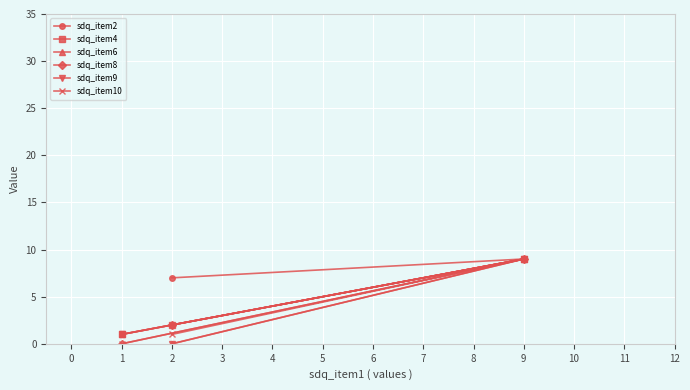

True or false: sdq_item2 has a value of 9 at 9.

True